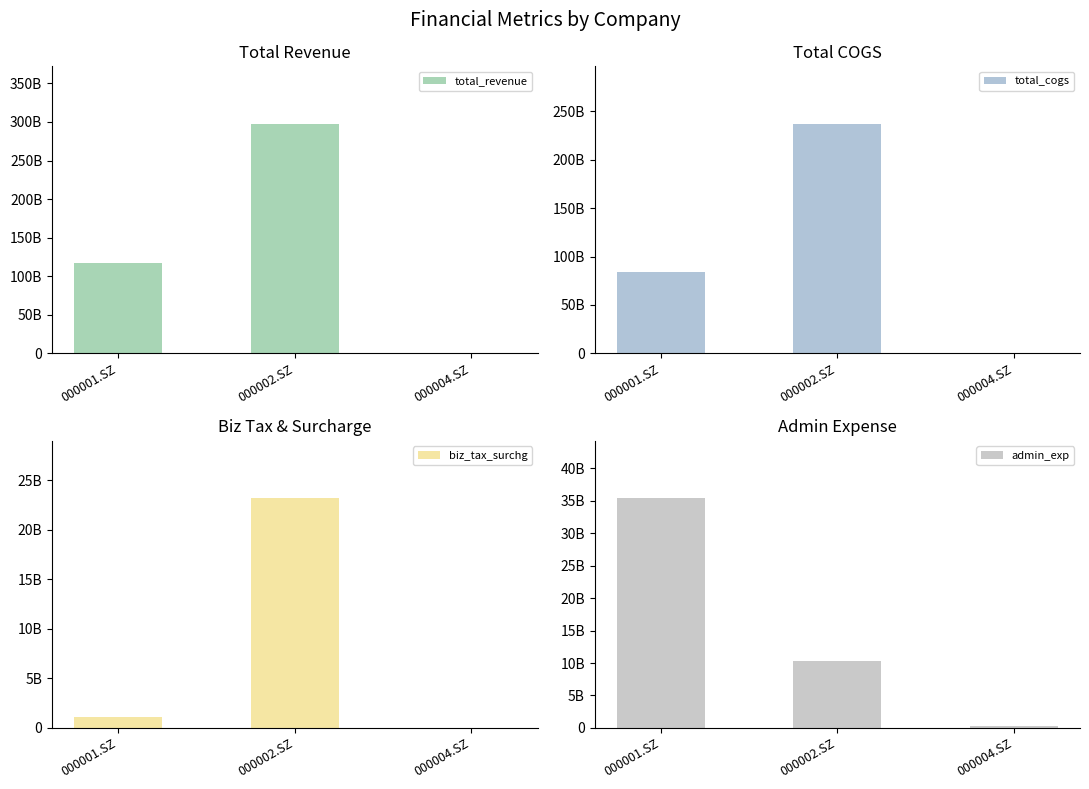

What is the label of the 1st bar from the right?

000004.SZ